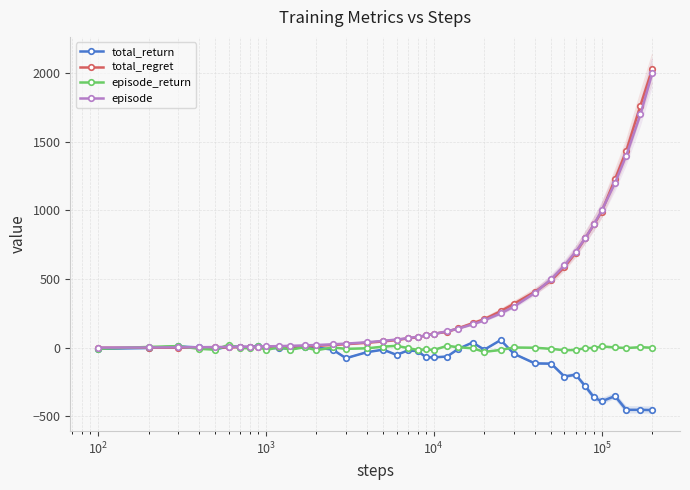

Reading left to right, what are all the values shown in this chart?

total_return: -8	-2	10	2	-12	10	8	4	16	-2	-4	-6	8	2	-14	-76	-32	-14	-52	-20	-24	-70	-70	-64	-8	38	-14	56	-44	-114	-116	-210	-196	-282	-362	-390	-352	-452	-452	-454
total_regret: 0	0	0	0	2	2	4	4	4	4	6	8	10	14	20	26	36	46	56	68	76	90	102	116	142	178	208	266	320	408	490	588	692	800	898	992	1228	1434	1764	2032
episode_return: -8	6	12	-8	-14	22	-2	-4	12	-18	6	-14	4	-18	2	-8	-4	8	14	-2	-16	-12	-16	14	4	-4	-30	-16	2	0	-8	-18	-16	-2	-2	10	2	-2	4	0
episode: 1	2	3	4	5	6	7	8	9	10	12	14	17	20	25	30	40	50	60	70	80	90	100	120	140	170	200	250	300	400	500	600	700	800	900	1000	1200	1400	1700	2000